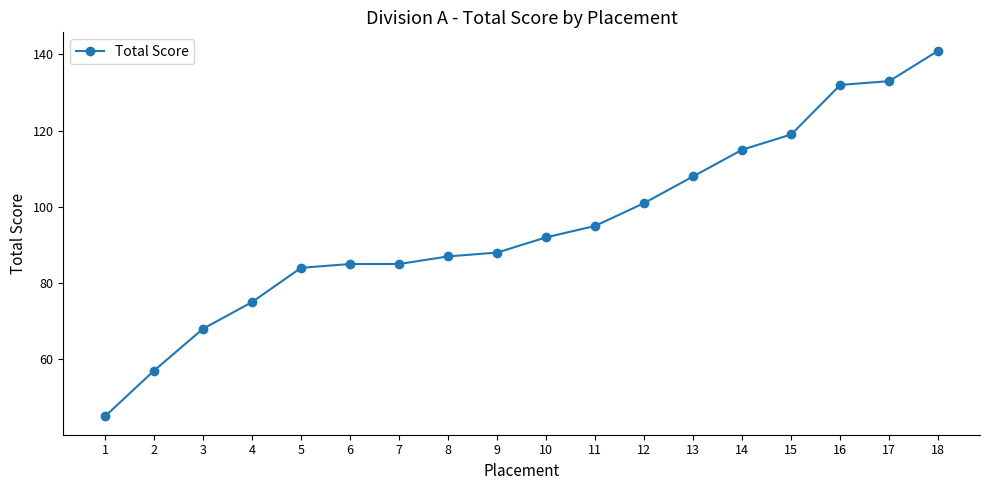

What is the minimum value shown in the chart?

45